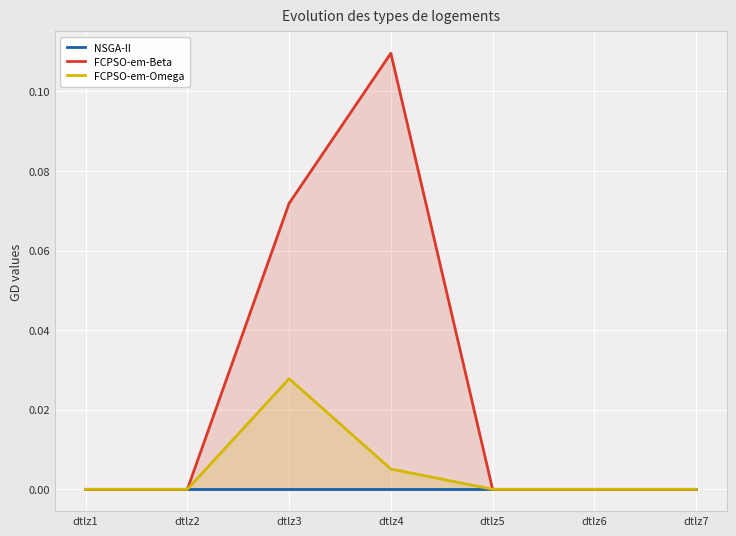

At which category does FCPSO-em-Omega reach its first local peak?

dtlz3